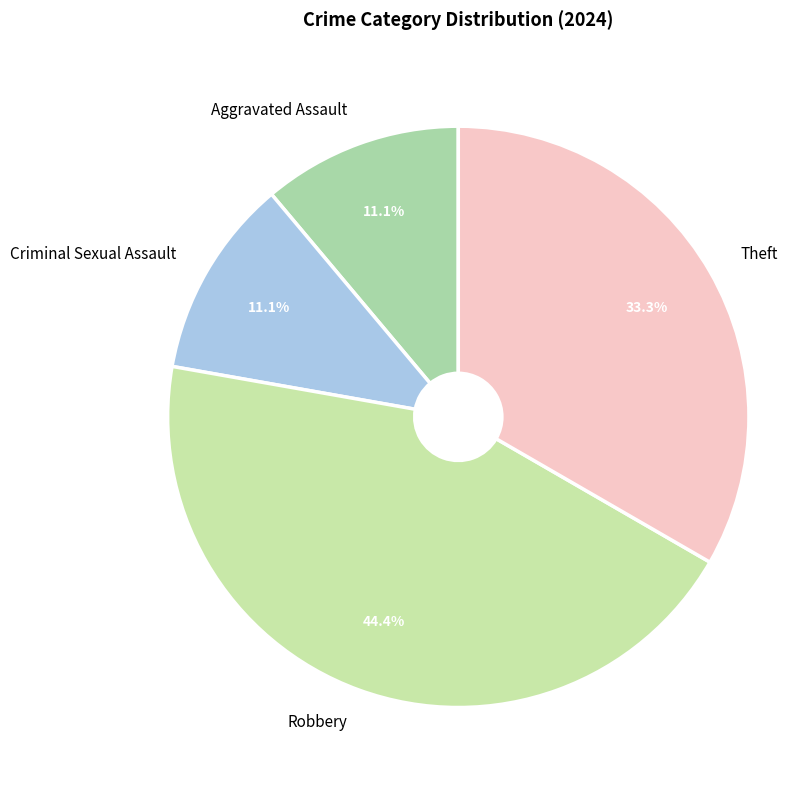

How many segments does this pie chart have?

4